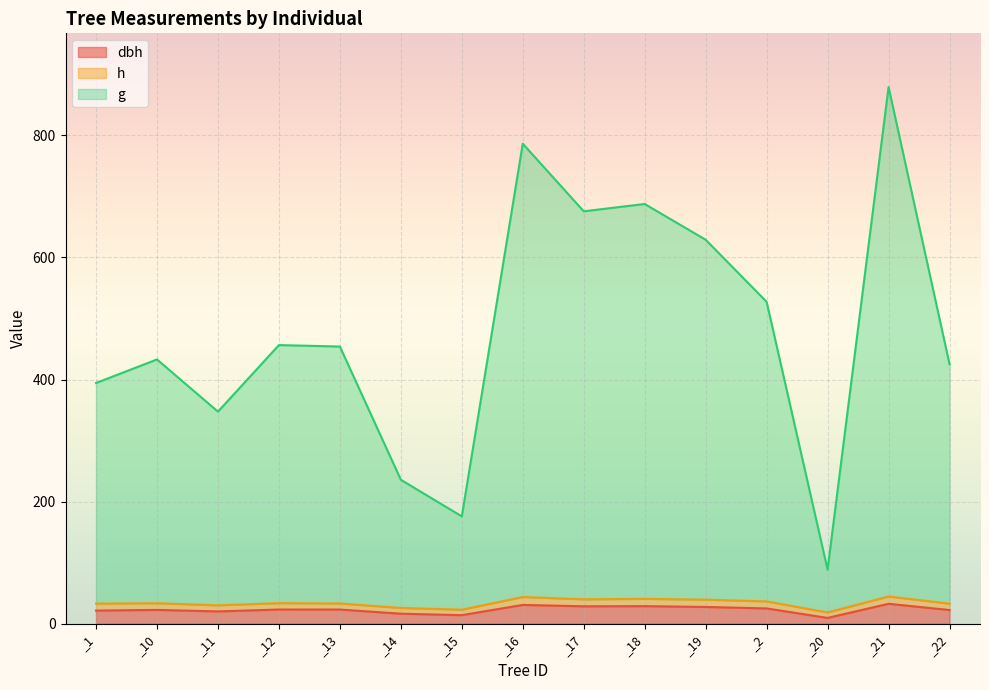

What are all the series names shown in the legend?

dbh, h, g